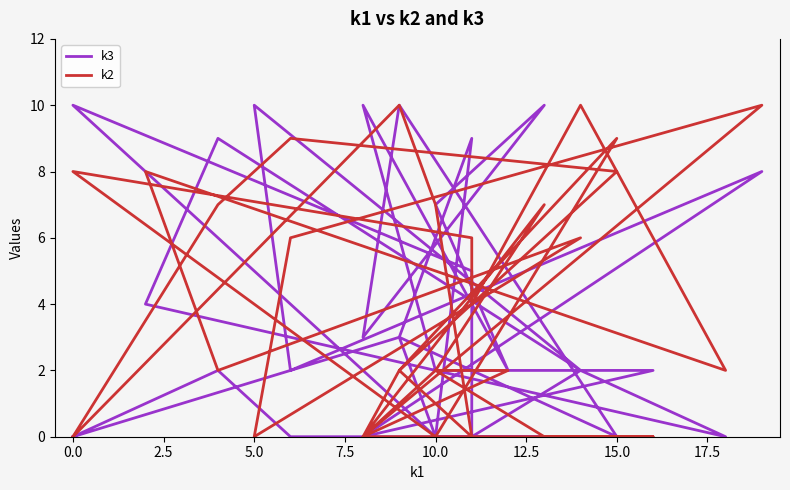

Count the k3 values in the range 0 to 8.

25